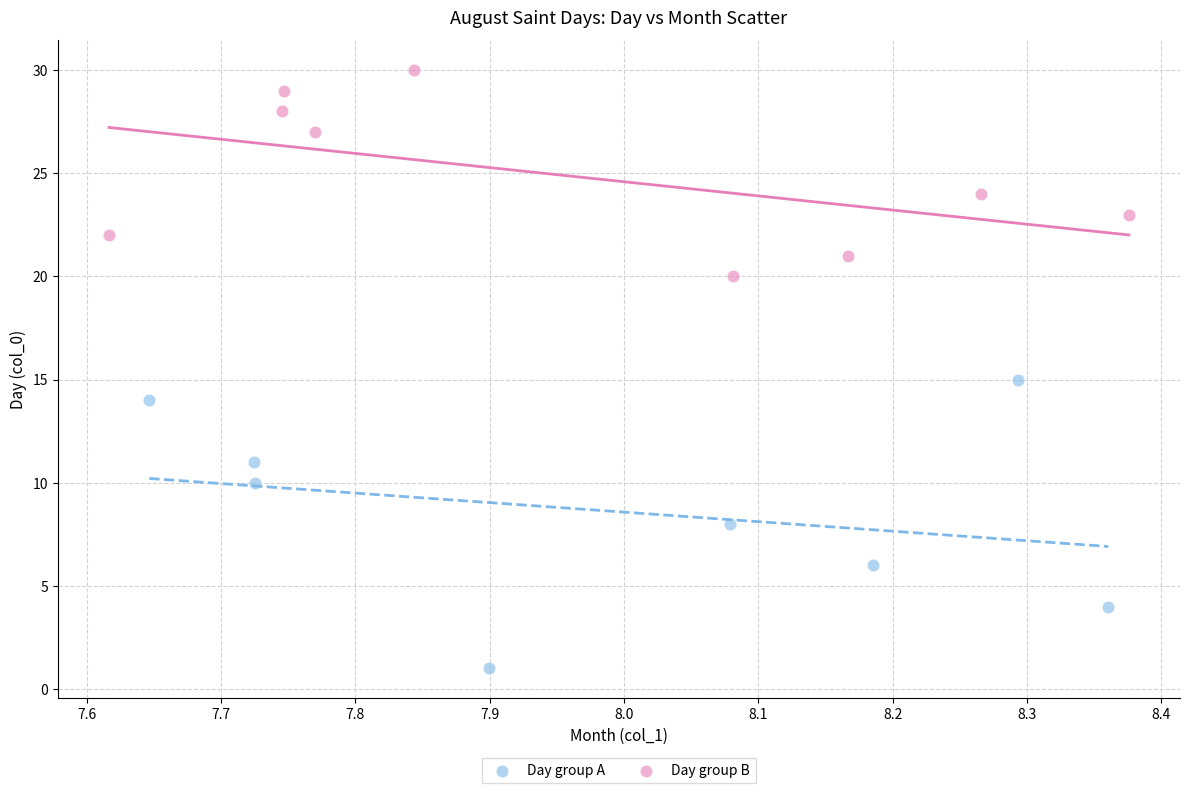

What are all the series names shown in the legend?

Day group A, Day group B